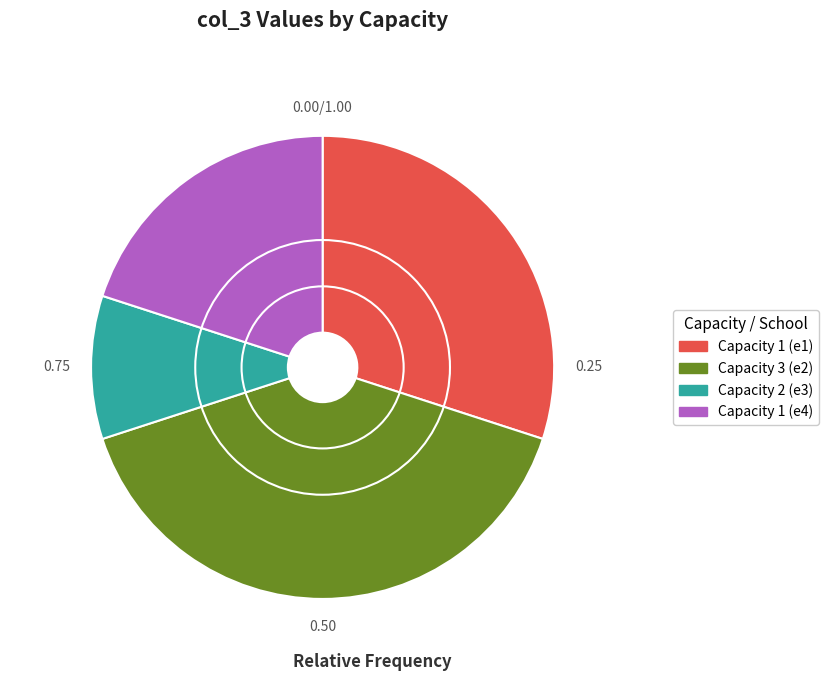

Is Capacity 1 (e1) the majority of the pie?

No